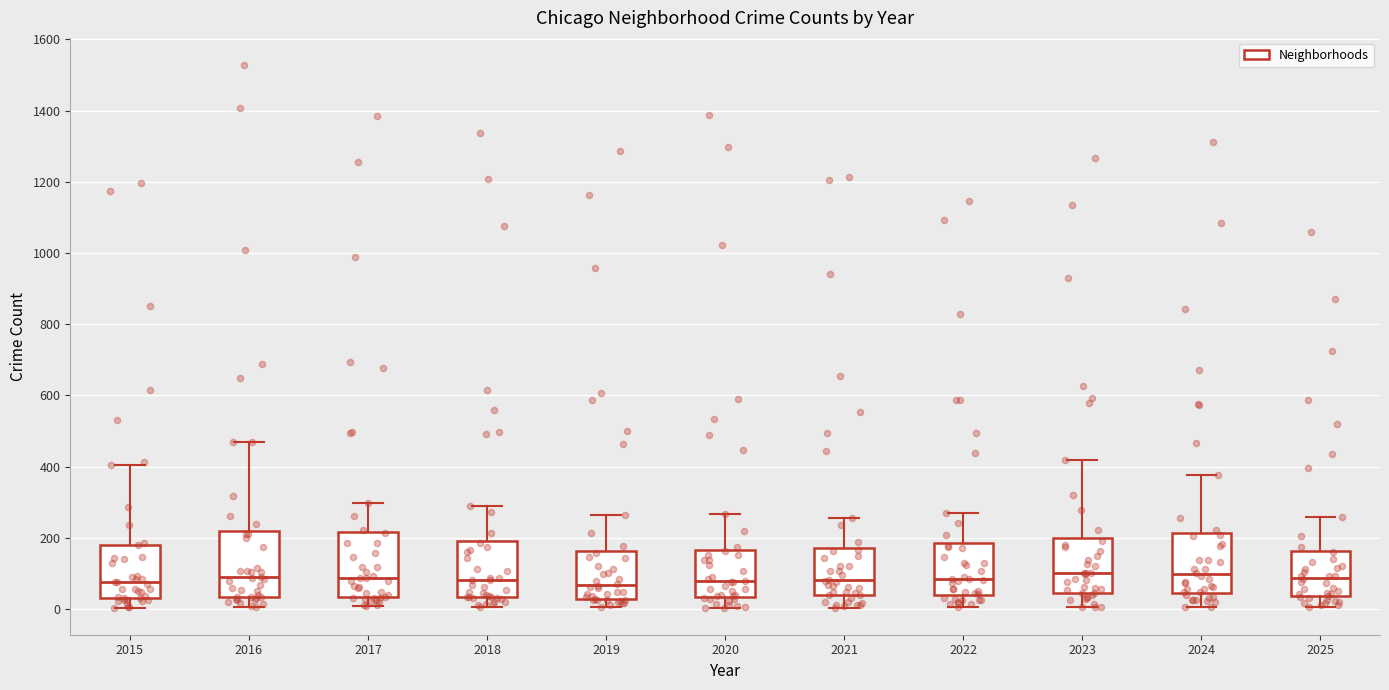

Reading left to right, read every box against the y-axis: the position of its median line, the range the box covers, and the ends of its whiskers. The values are not printed on the chart, so give them approximately, as read against the axis.

2015: median 80, box 40 to 180, whiskers 0 to 400
2016: median 80, box 40 to 220, whiskers 0 to 480
2017: median 80, box 40 to 220, whiskers 0 to 300
2018: median 80, box 40 to 200, whiskers 0 to 280
2019: median 60, box 20 to 160, whiskers 0 to 260
2020: median 80, box 40 to 160, whiskers 0 to 260
2021: median 80, box 40 to 180, whiskers 0 to 260
2022: median 80, box 40 to 180, whiskers 0 to 280
2023: median 100, box 40 to 200, whiskers 0 to 420
2024: median 100, box 40 to 220, whiskers 0 to 380
2025: median 80, box 40 to 160, whiskers 0 to 260